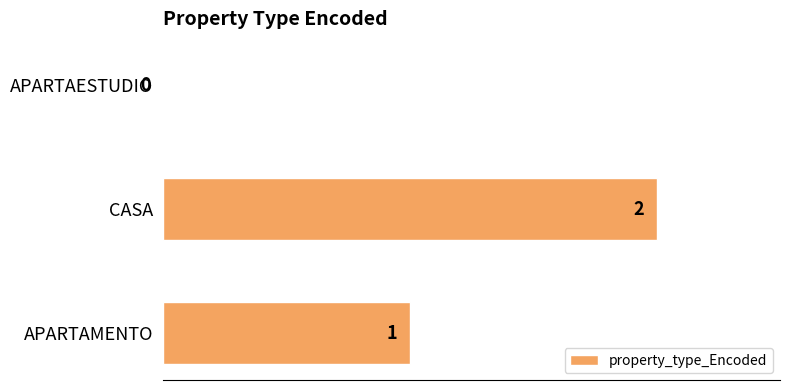

What is the sum of the values at APARTAMENTO and CASA?

3